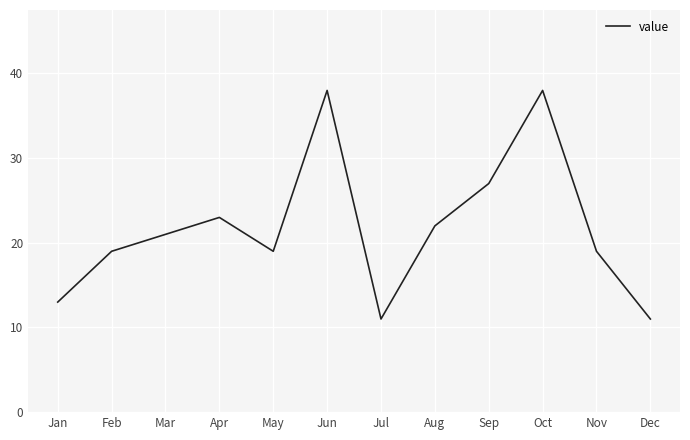

What is the greatest value displayed?

38